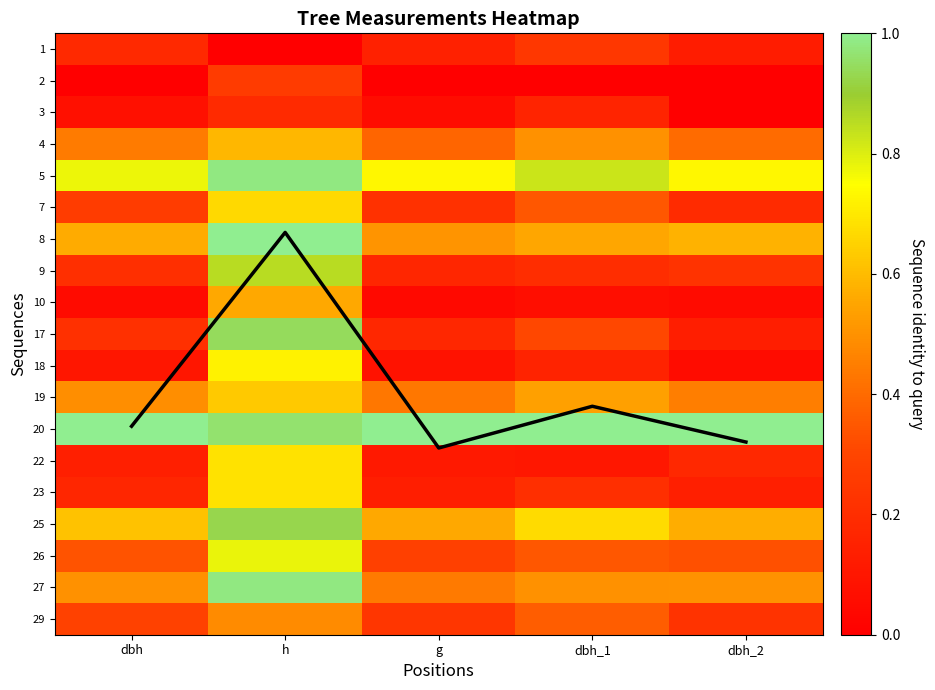

What is the highest value of the 22 series?

0.7